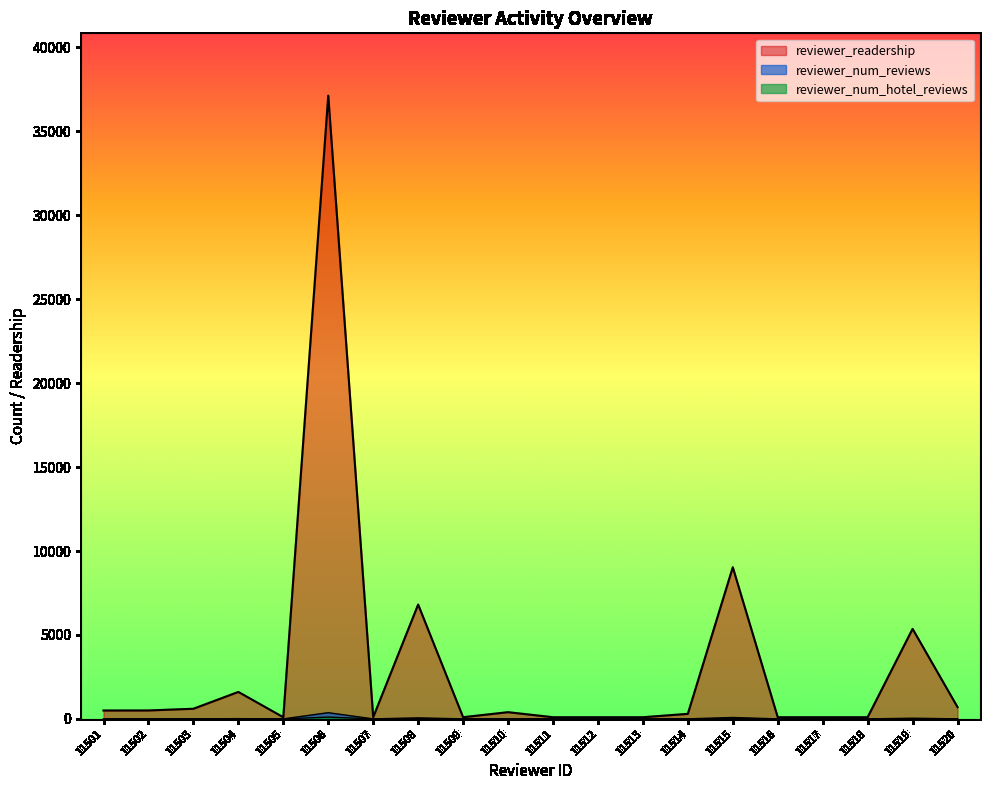

Where is the first local minimum for reviewer_readership?

11505